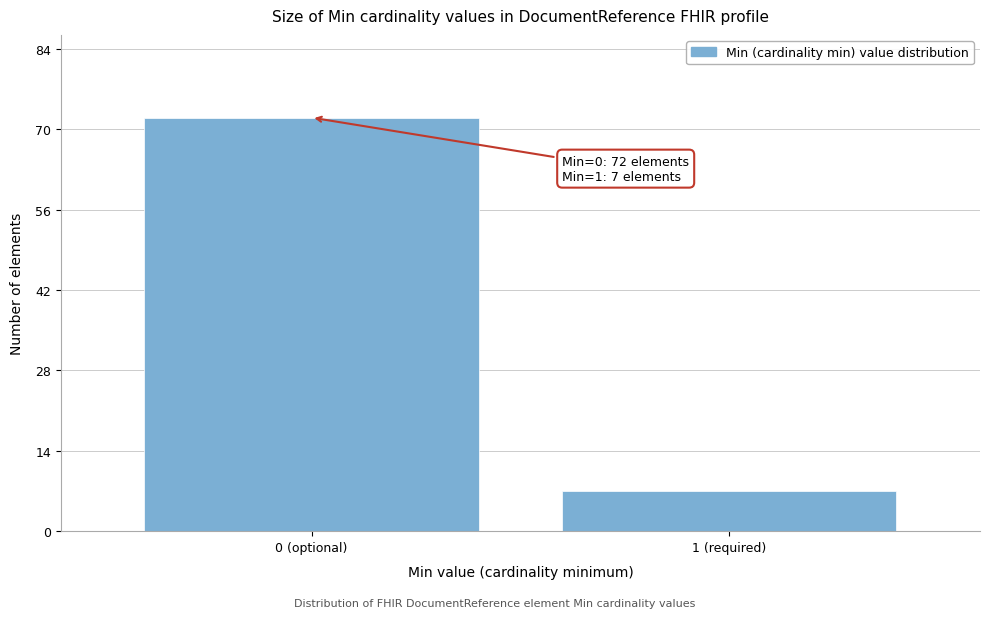

Reading left to right, extract all data points from this chart.

72	7